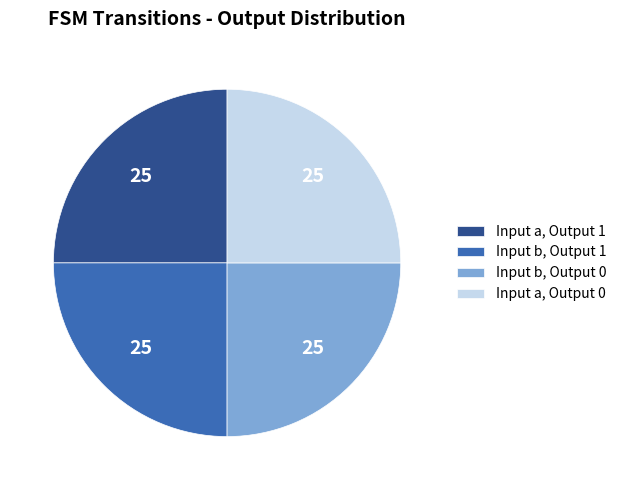

Is it true that Input b, Output 0 is 18% of the pie?

False